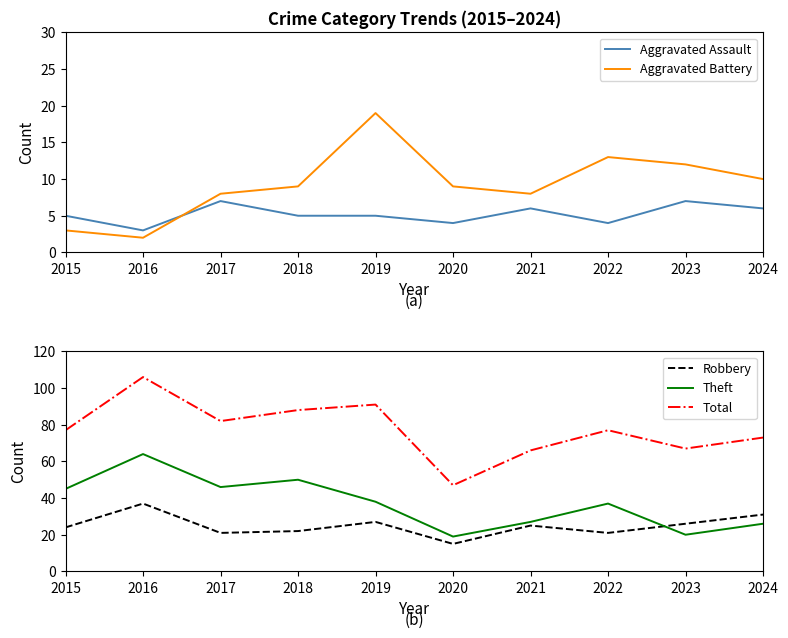

List the series in order of their peak value, lowest first.

Aggravated Assault, Aggravated Battery, Robbery, Theft, Total